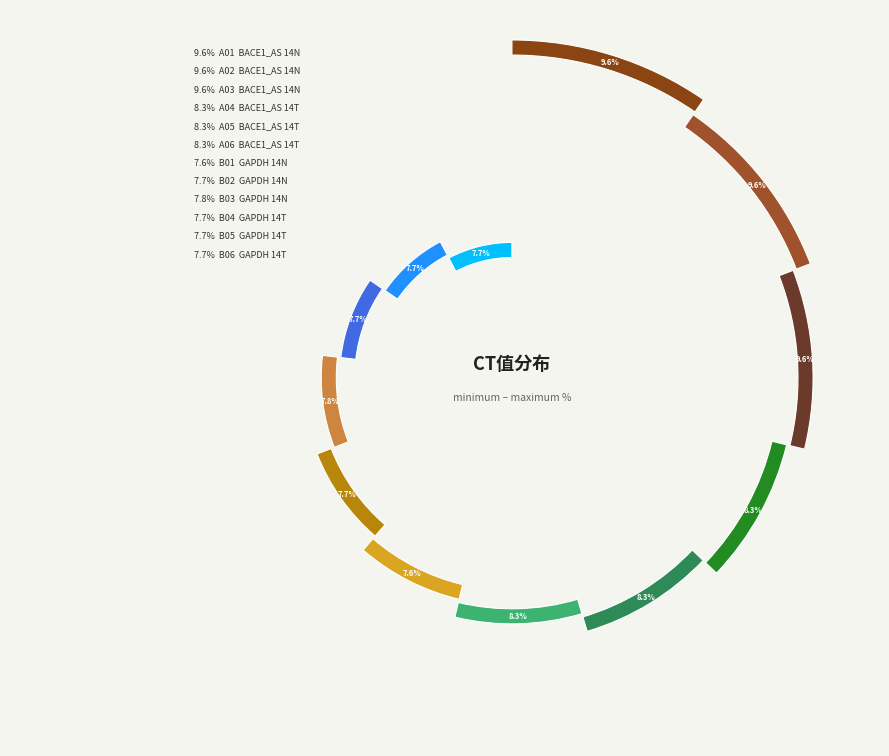

Rank the categories by value from highest to lowest.

A03, A01, A02, A04, A06, A05, B03, B02, B04, B06, B05, B01